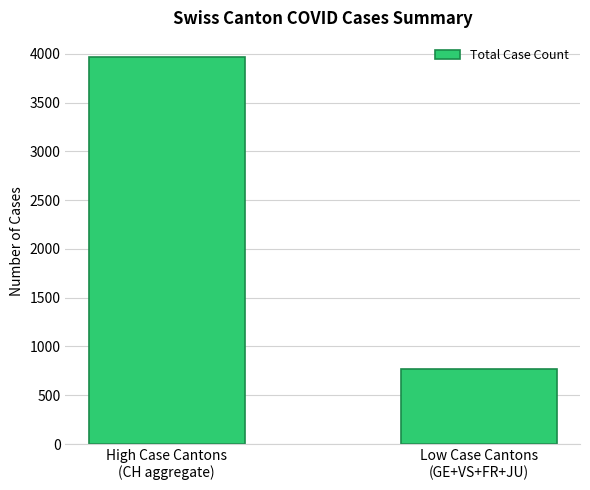

Reading left to right, what are all the values shown in this chart?

3964	769